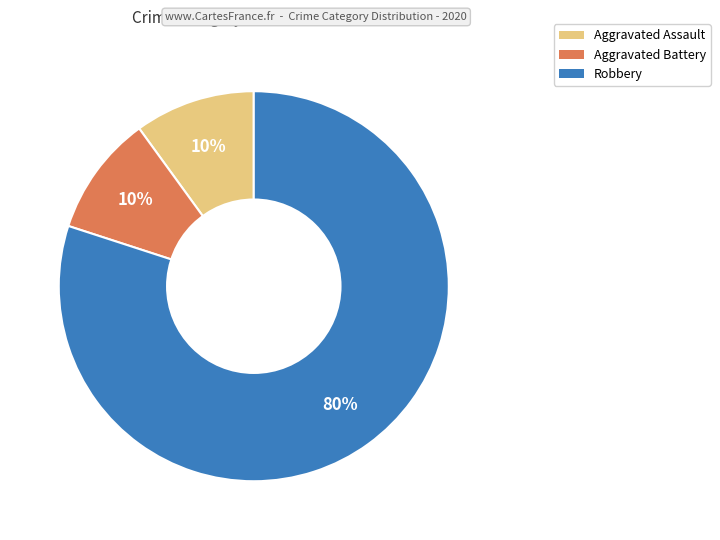

Which slice is the largest?

Robbery